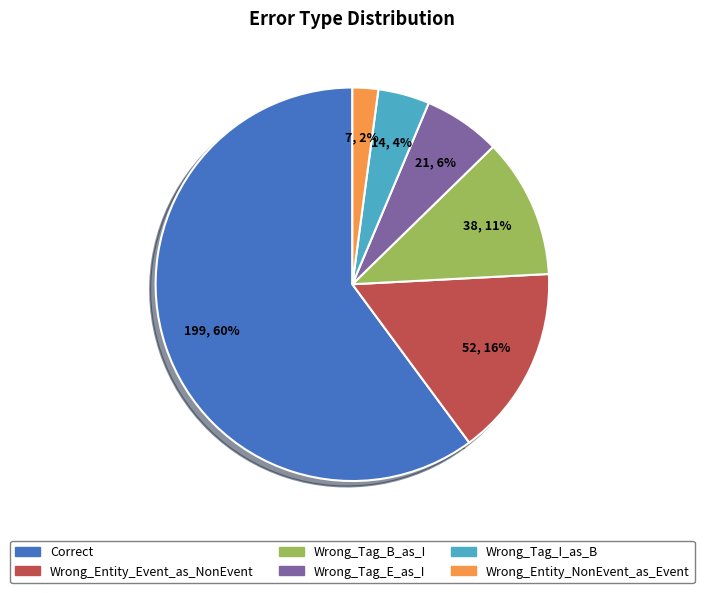

To the nearest percent, what percentage of the pie is Wrong_Entity_NonEvent_as_Event?

2%